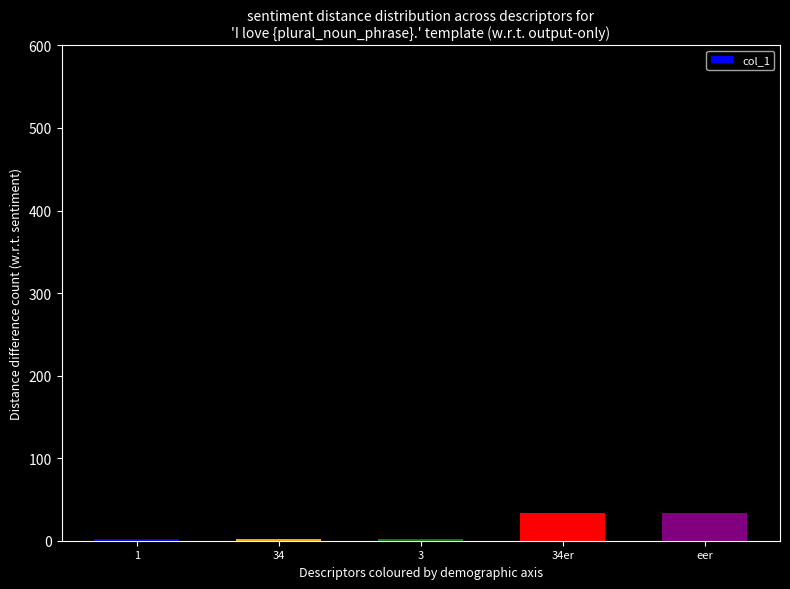

Reading left to right, what are all the values shown in this chart?

1=2	34=2	3=2	34er=34	eer=34